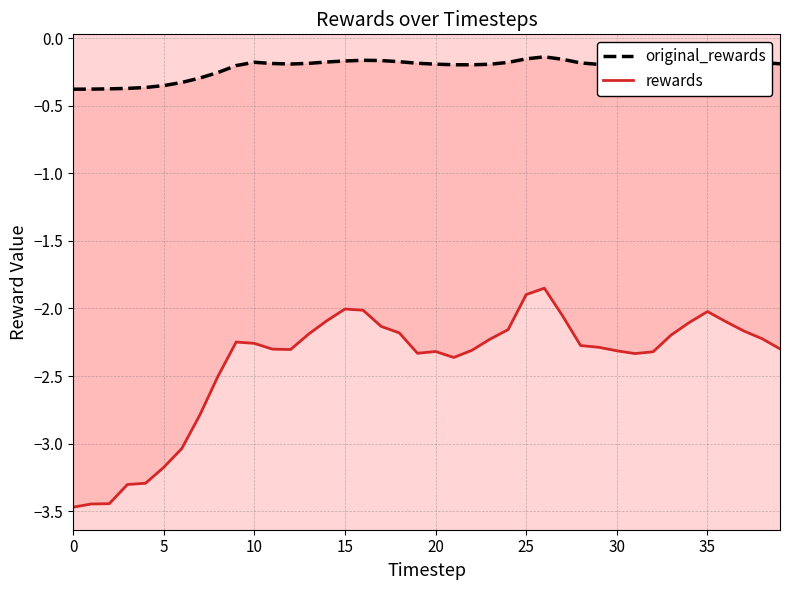

Which series has the widest spread of values?

rewards